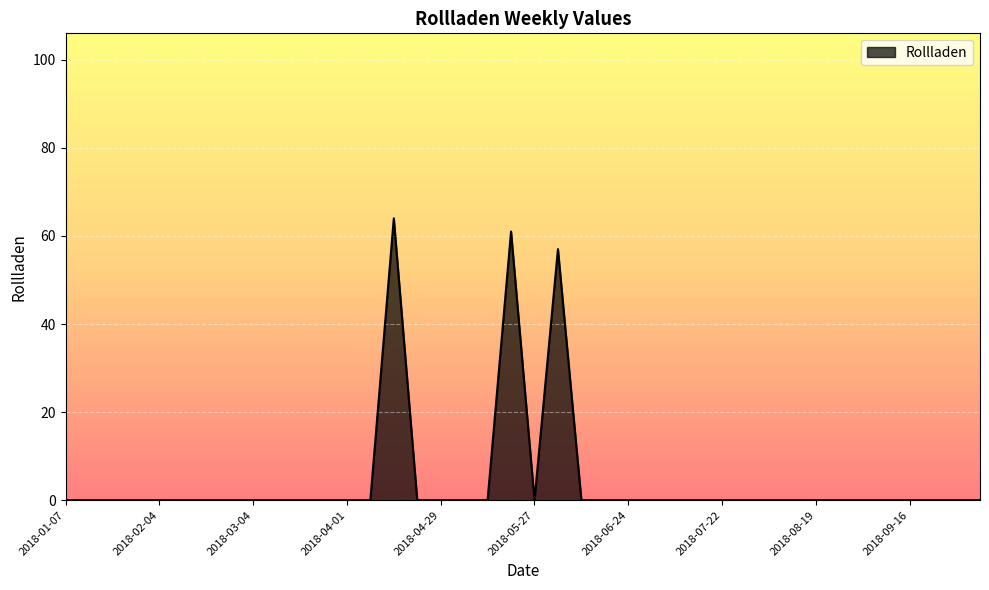

What is the difference between the maximum and minimum values?

64